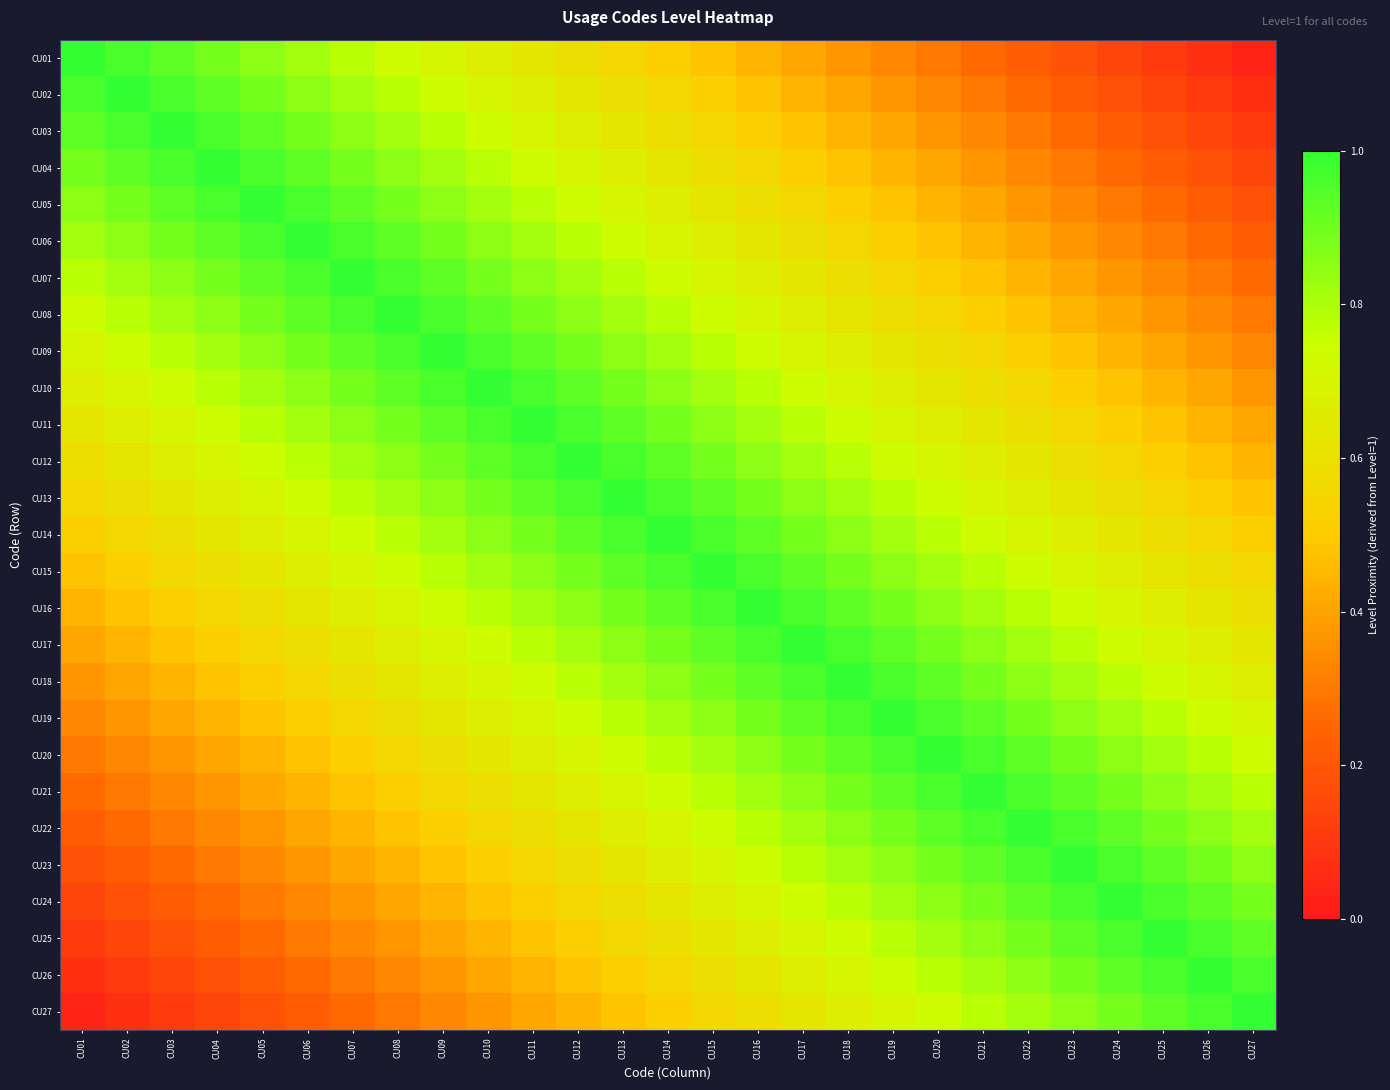

Between CU25 and CU12, which is larger?

CU12